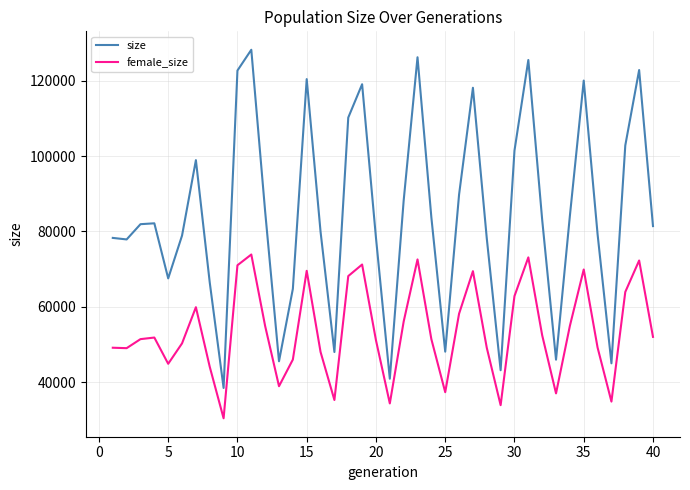

True or false: female_size and size intersect in this chart.

False